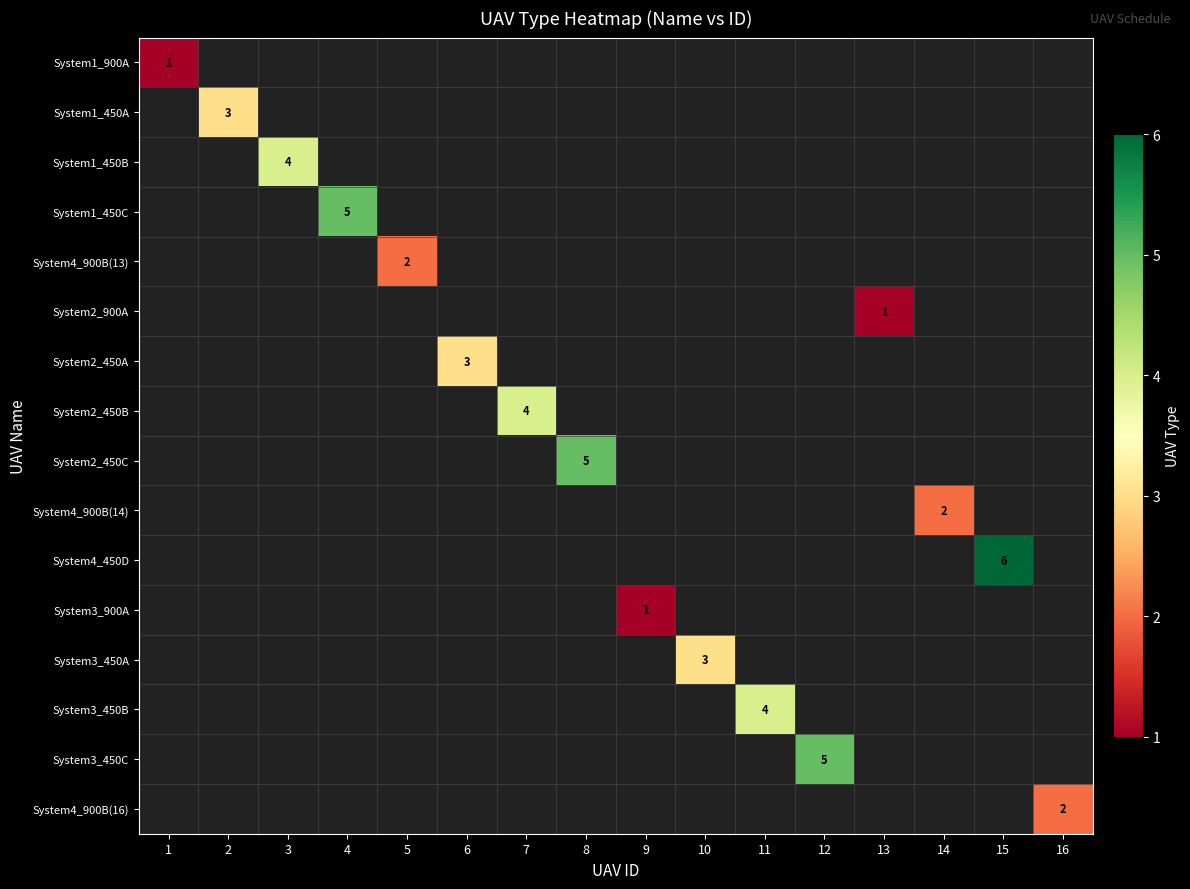

At how many categories does at least one series exceed 4?

4